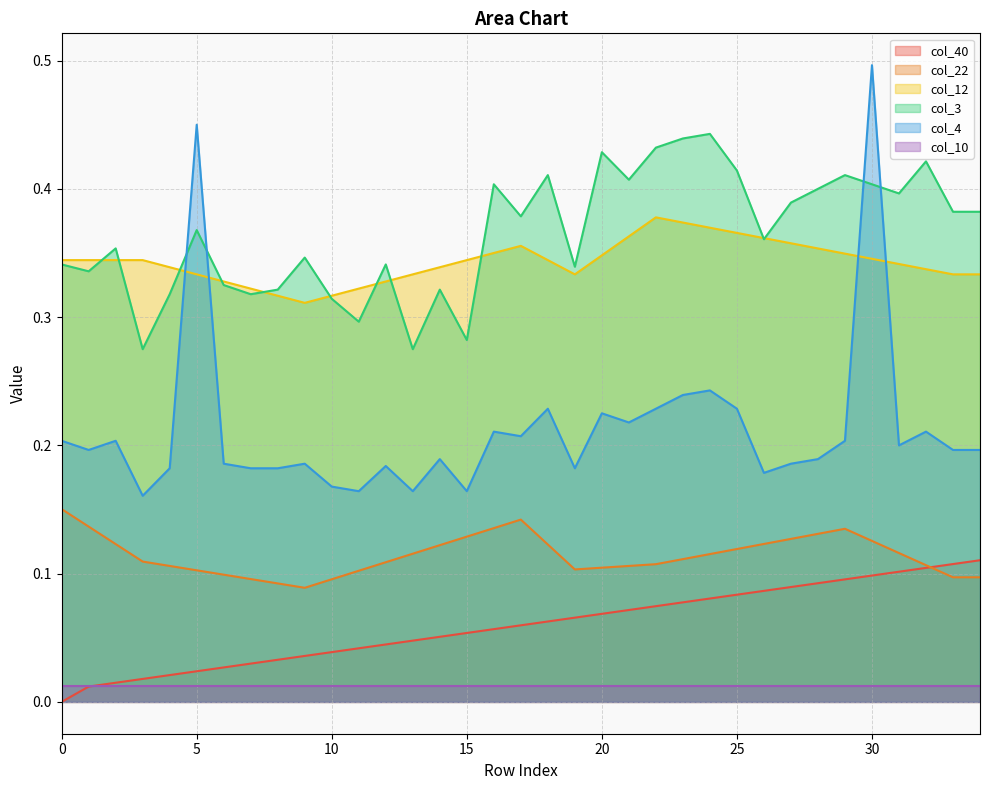

What is the value of the col_4 point at the 35th from the left?

0.2